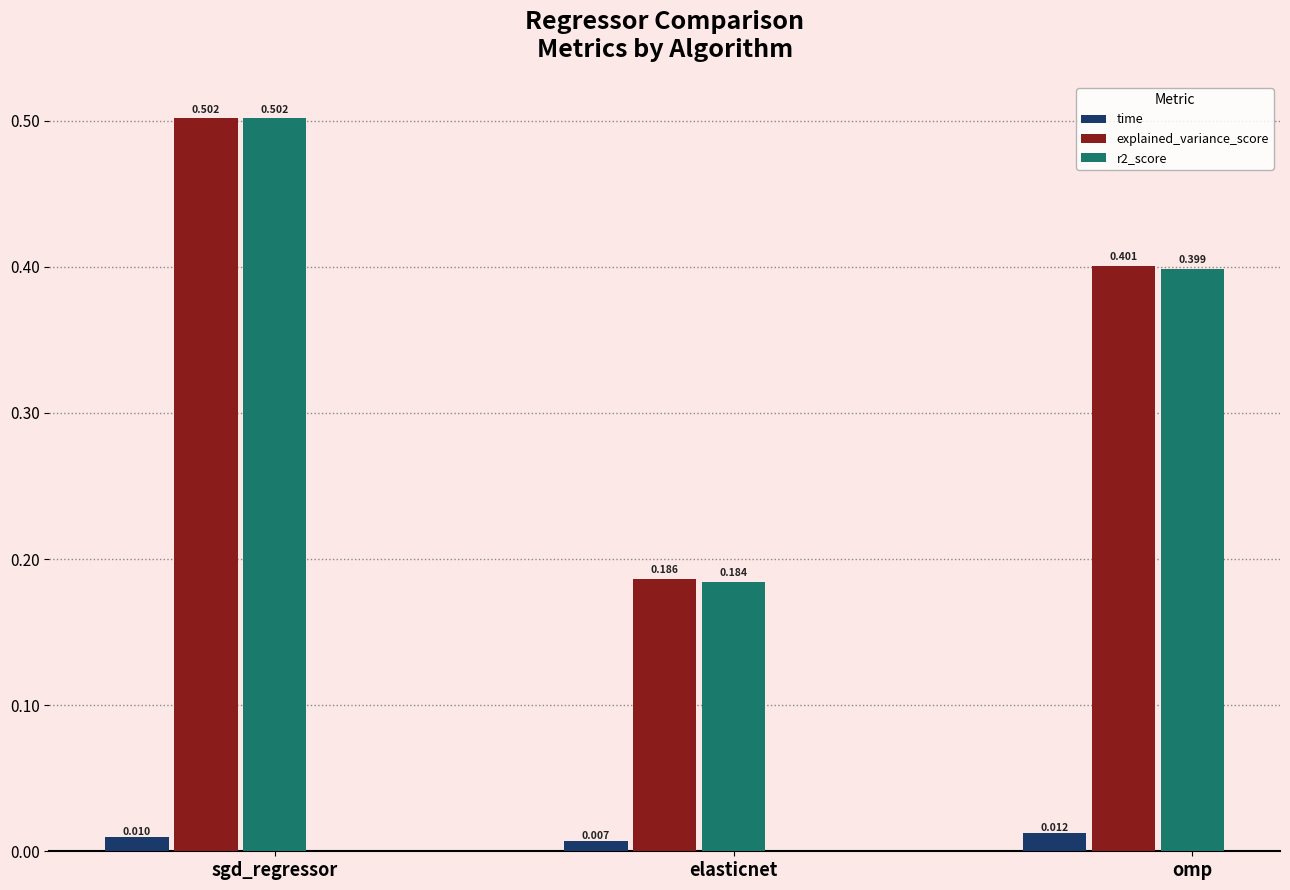

Which series has the largest total across all categories?

explained_variance_score